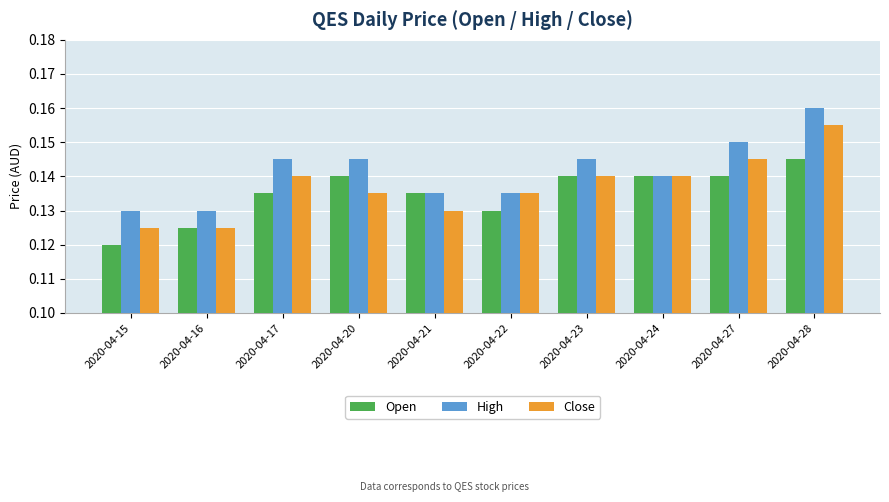

What is the sum of all Open values?

1.4